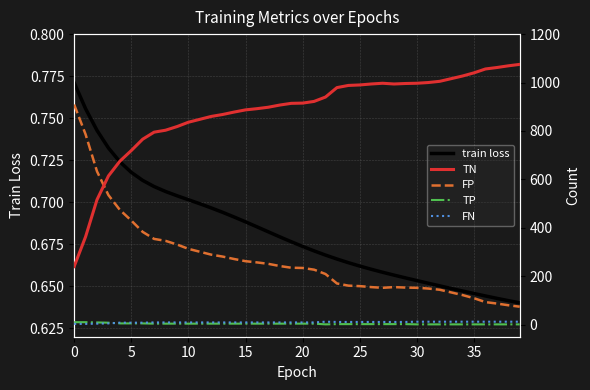

At which category does the chart reach its peak across all series?

39